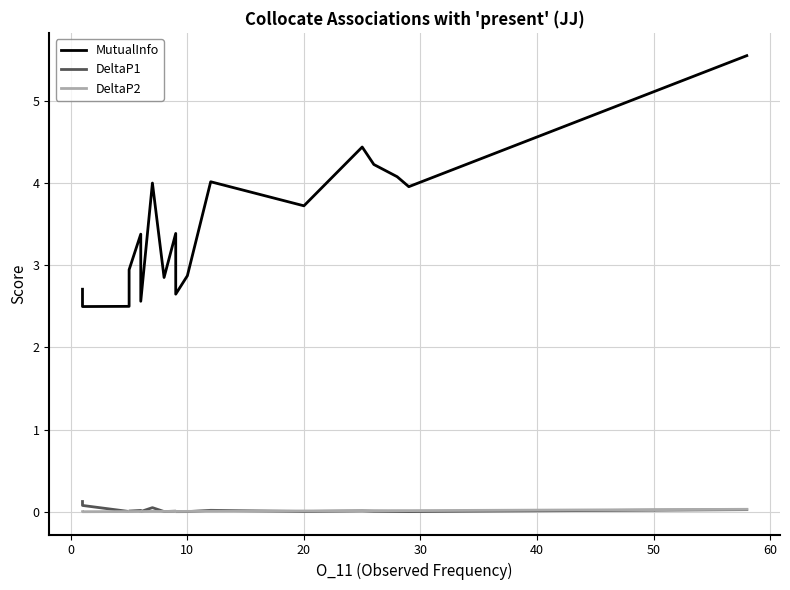

After their last crossing, which series has the higher values: DeltaP1 or DeltaP2?

DeltaP2